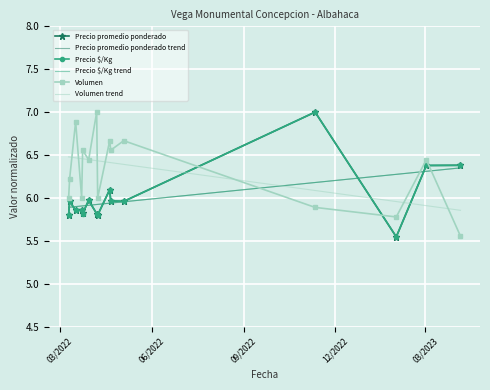

How many times do Volumen and Precio $/Kg cross each other?

3